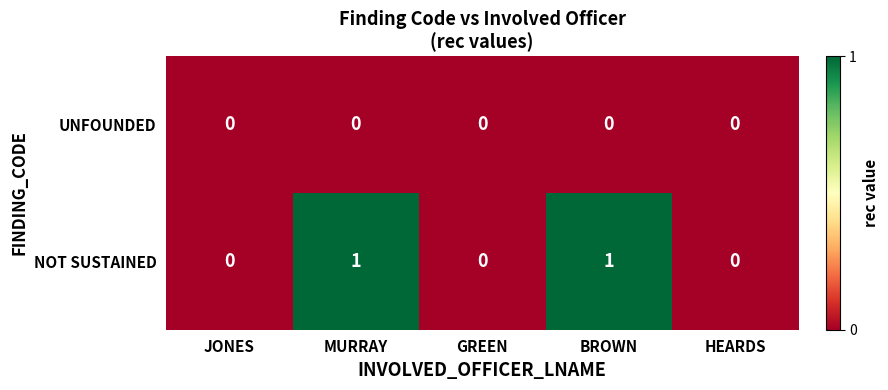

Which series has the largest range (max minus min)?

NOT SUSTAINED